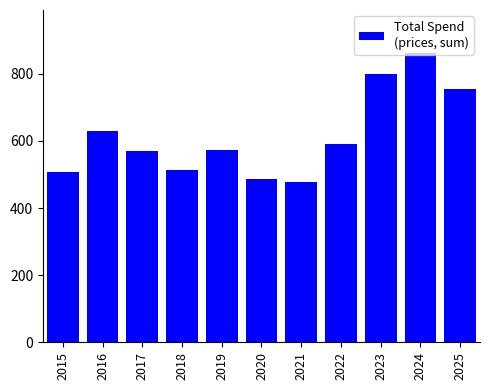

What is the difference between the values at 2018 and 2025?

243